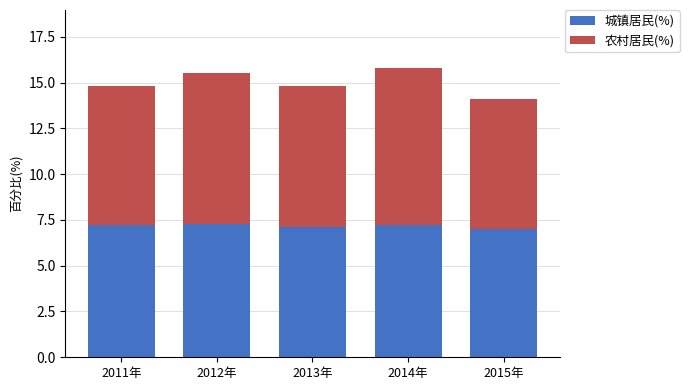

What is the total value across all series at 2011年?

14.8